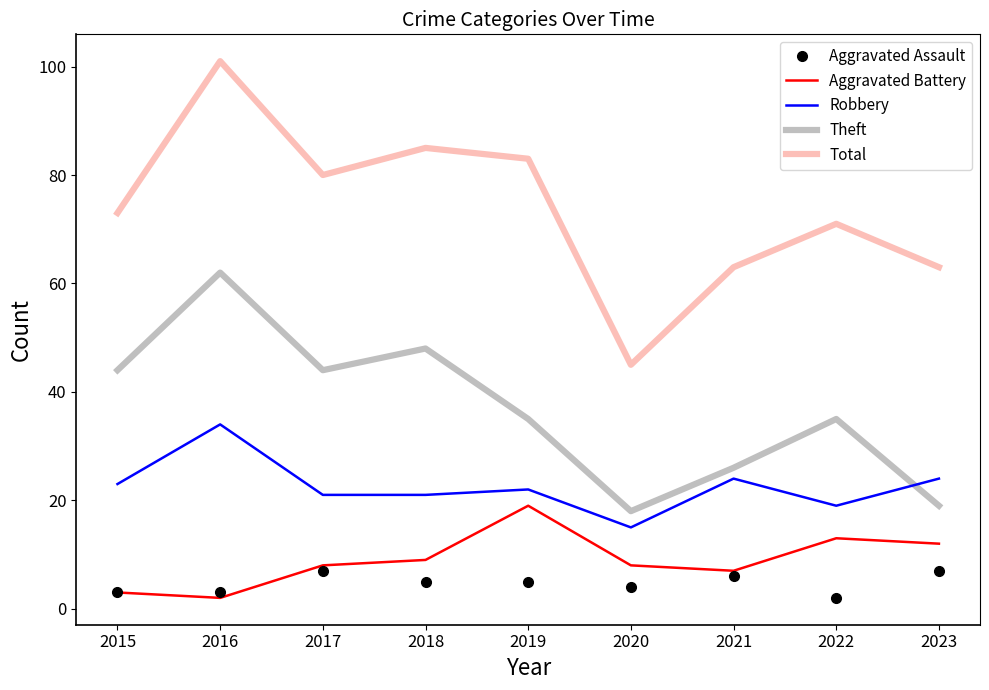

What is the average value of the Total series?

74